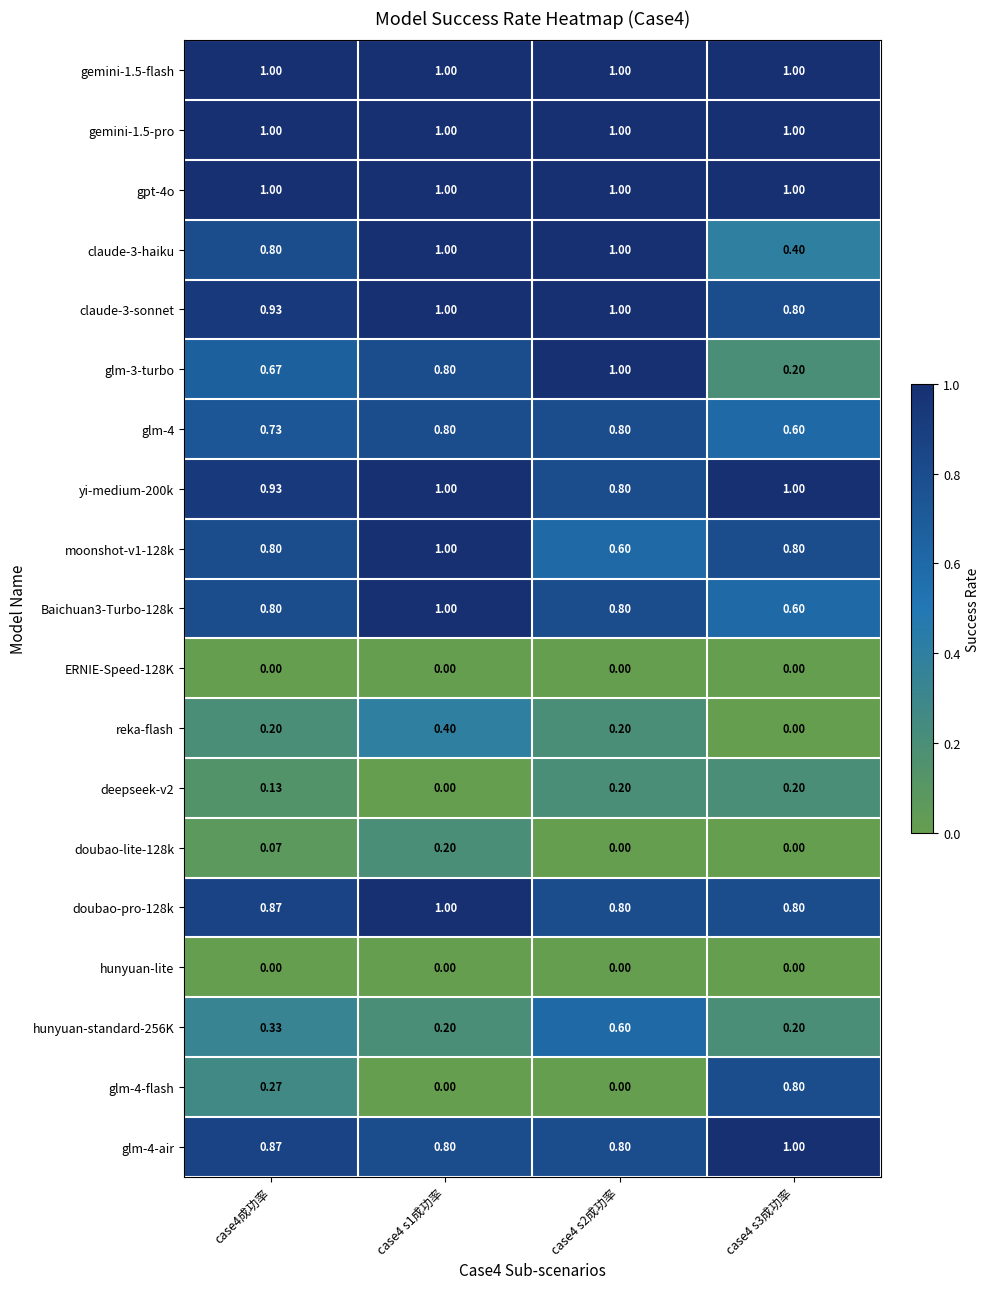

Between case4成功率 and case4 s2成功率, which series saw the biggest shift?

glm-3-turbo